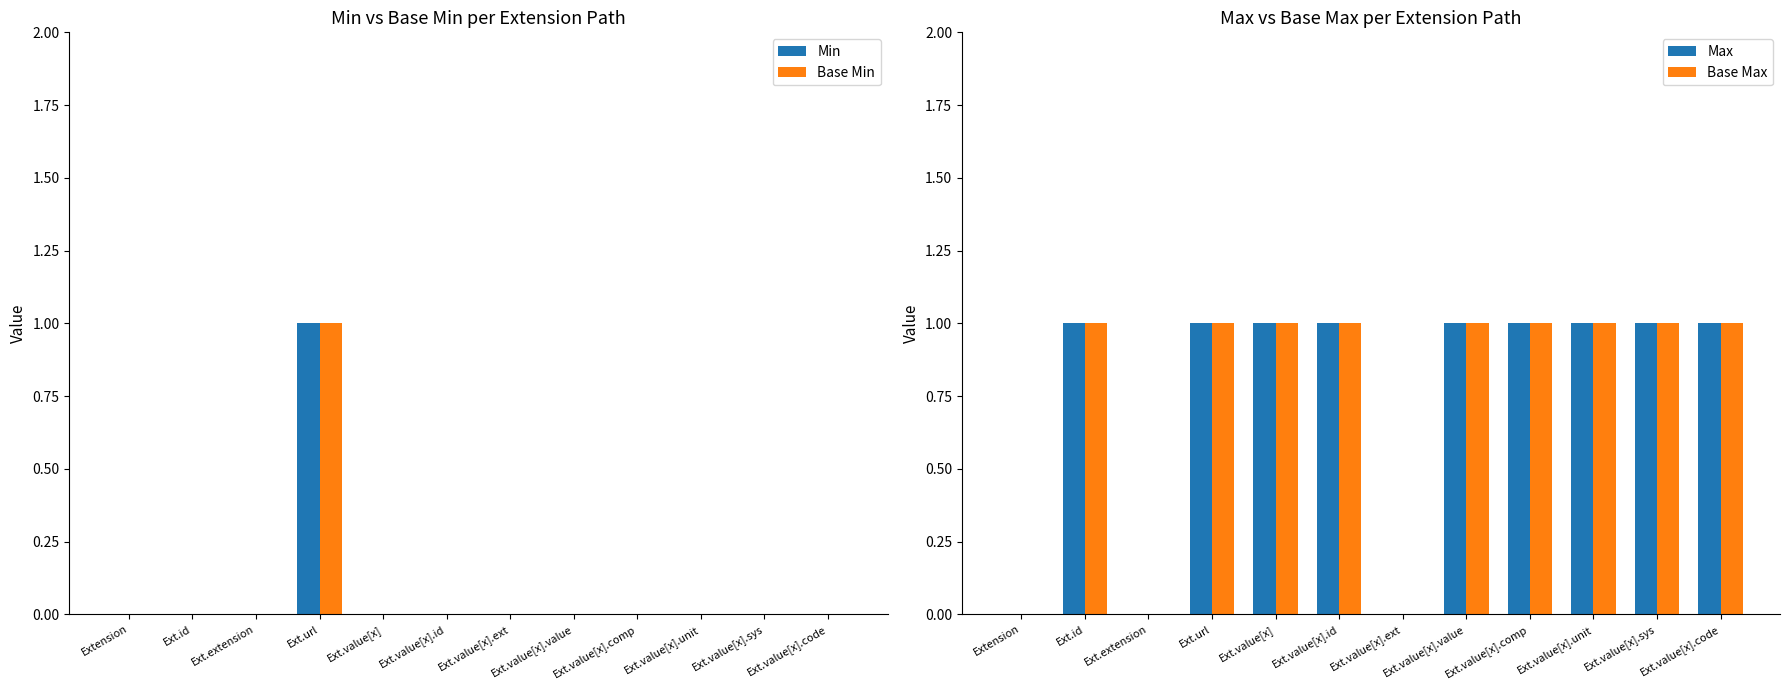

Rank the series at Ext.value[x].code from lowest to highest value.

Min, Base Min, Max, Base Max